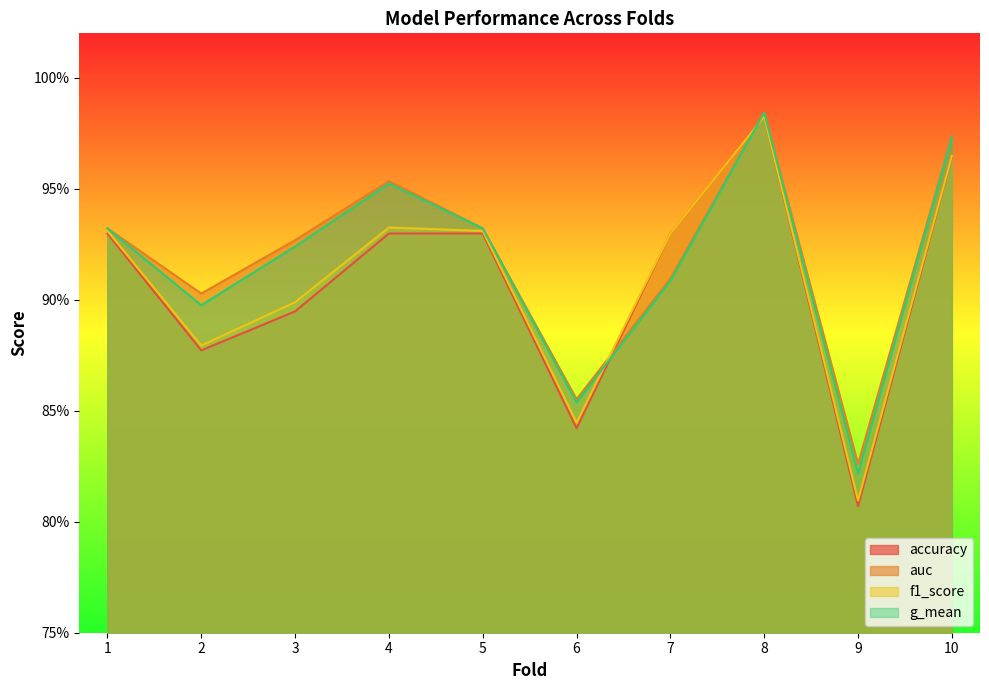

At how many categories does at least one series exceed 0?

10